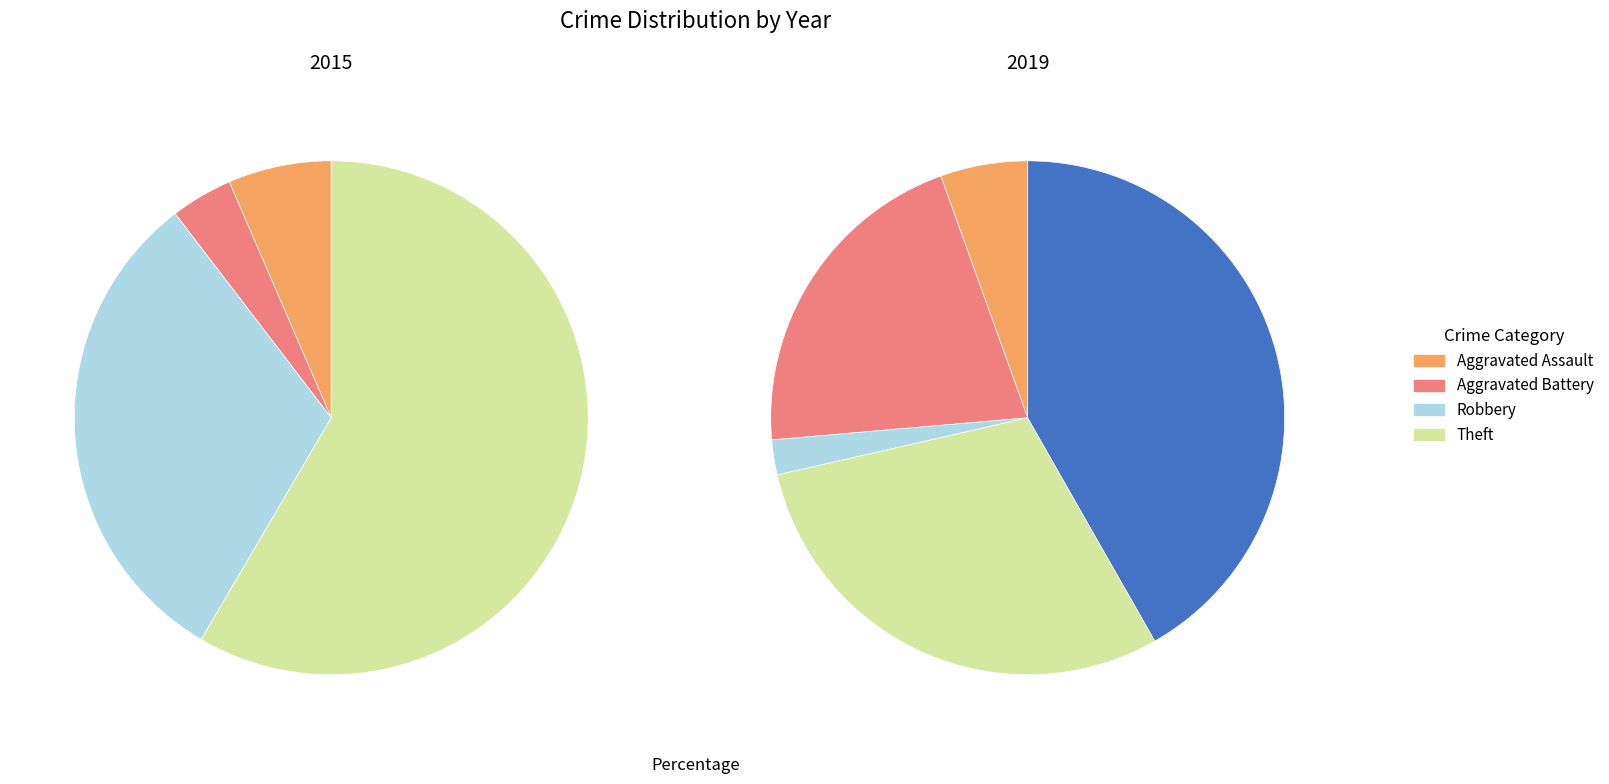

Which has a higher value, Criminal Sexual Assault or Aggravated Assault?

Aggravated Assault